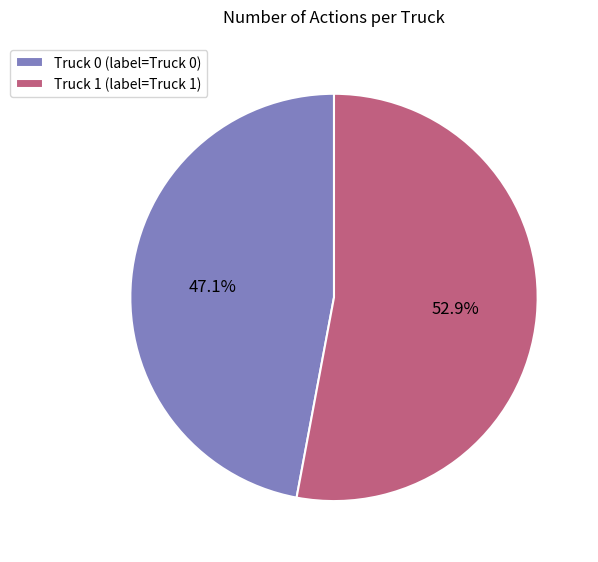

What is the ratio of the value at Truck 0 to the value at Truck 1?

0.9